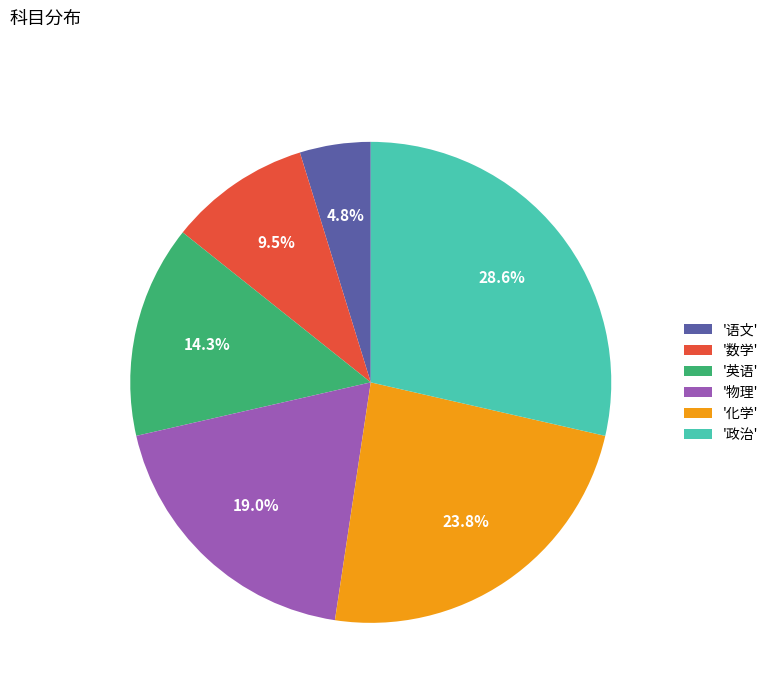

Does '英语' represent more than half of the total?

No